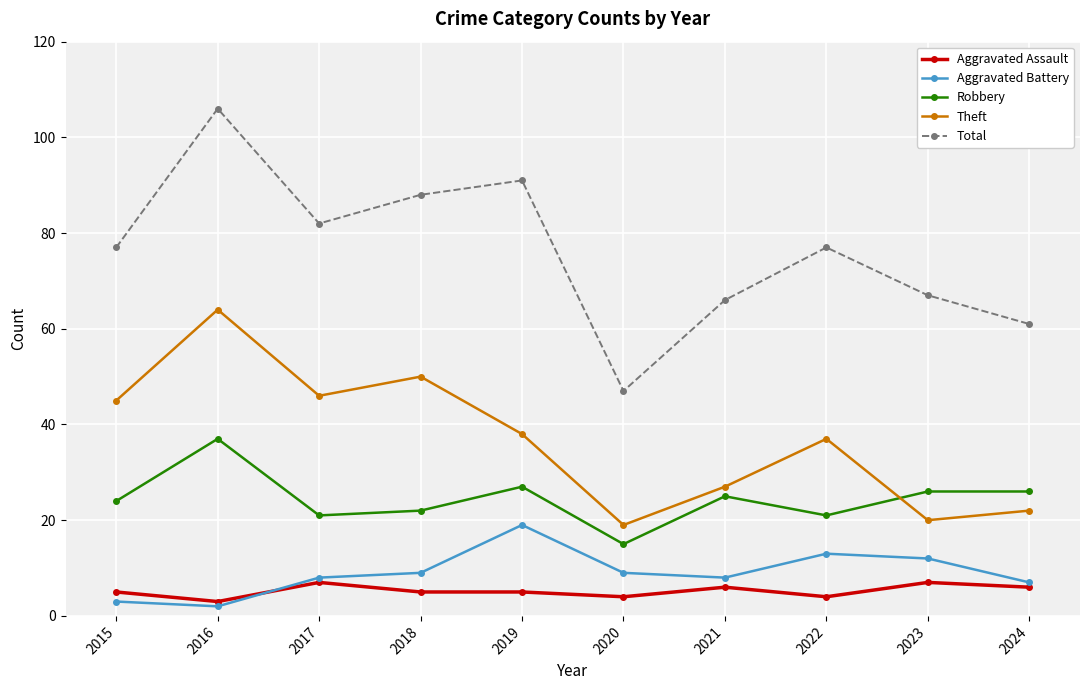

What is the value of the Aggravated Battery point at the 3rd from the left?

8